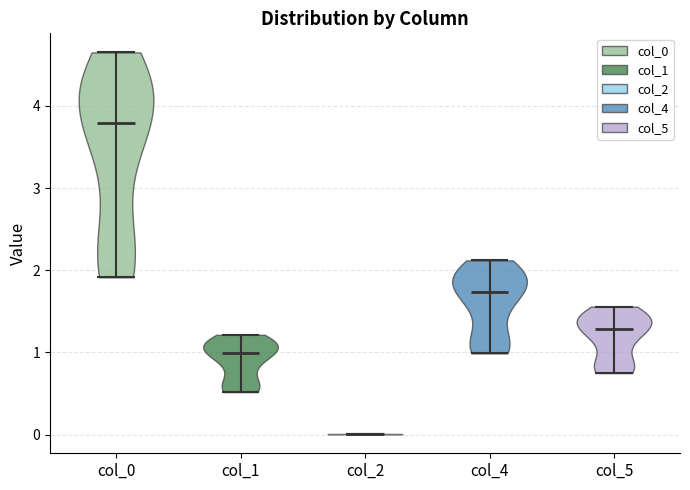

Reading left to right, read every violin against the y-axis: where its median line is, and the lowest and highest points it reaches. The values are not printed on the chart, so give them approximately, as read against the axis.

col_0: median line 3.8, lowest point 1.9, highest point 4.6
col_1: median line 1.0, lowest point 0.5, highest point 1.2
col_2: median line 0.0, lowest point 0.0, highest point 0.0
col_4: median line 1.7, lowest point 1.0, highest point 2.1
col_5: median line 1.3, lowest point 0.7, highest point 1.6